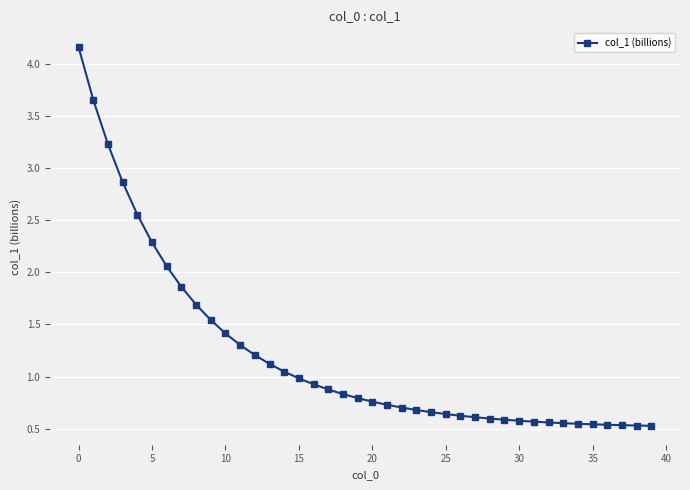

What is the difference between the second highest and second lowest values?

3.1